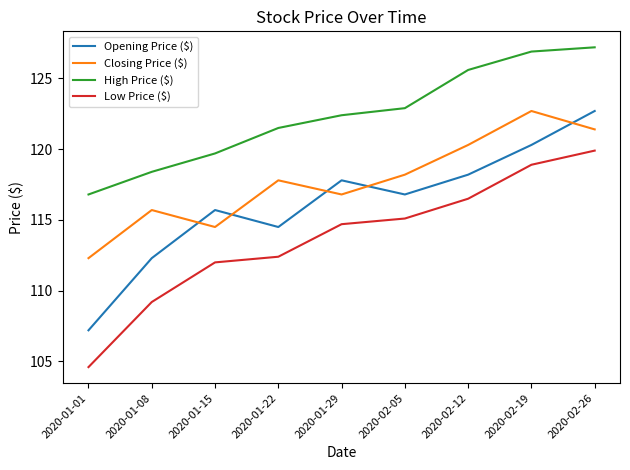

Between which two adjacent categories do Closing Price ($) and Opening Price ($) first intersect?

2020-01-08 and 2020-01-15